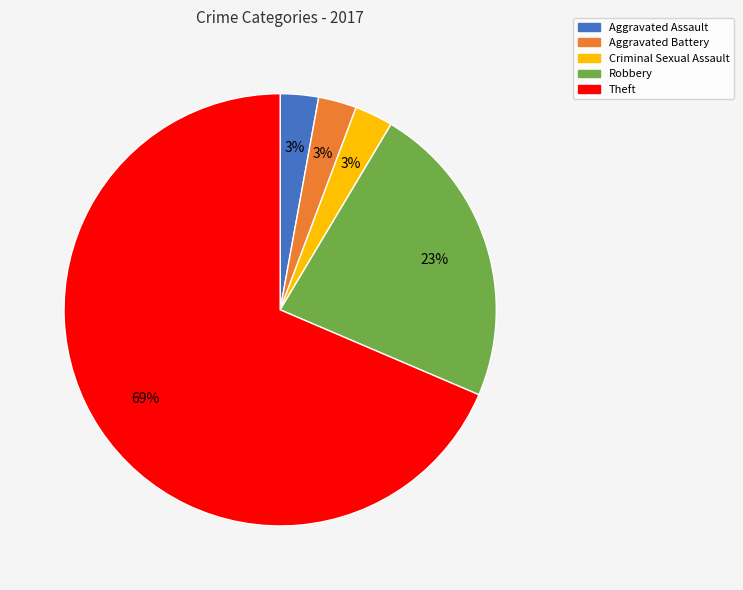

Which slice represents more than half of the pie?

Theft